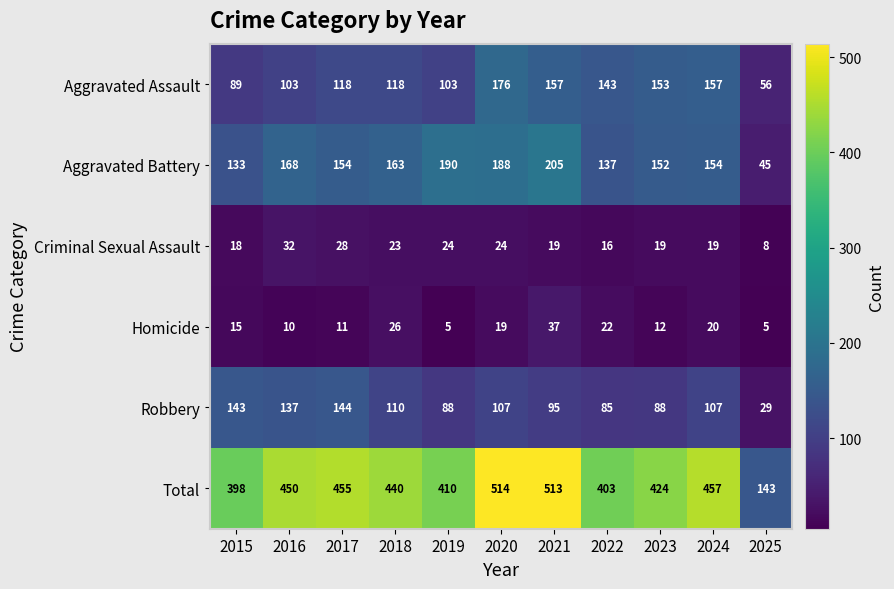

At how many categories does at least one series exceed 504?

2